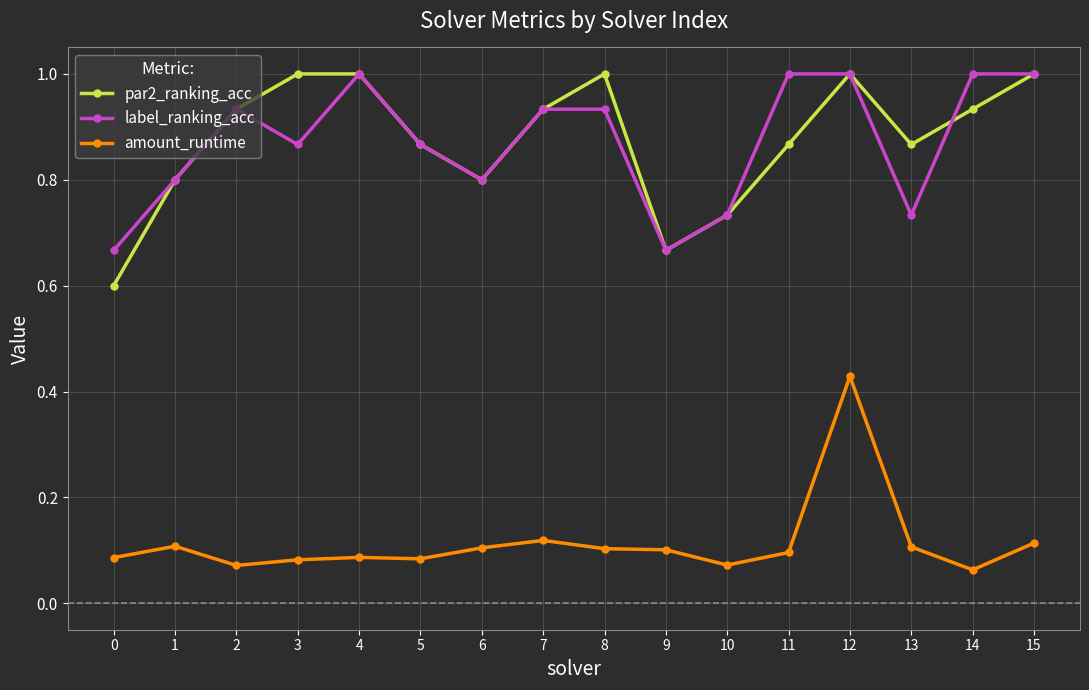

What is the total value across all series at 7?

2.0